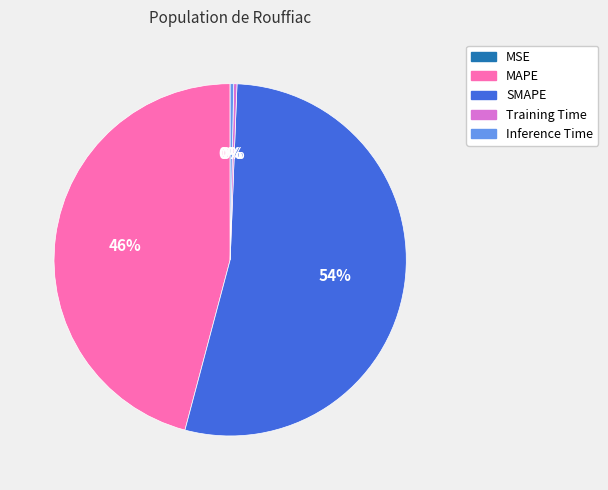

What percentage is the SMAPE slice, to the nearest percent?

54%